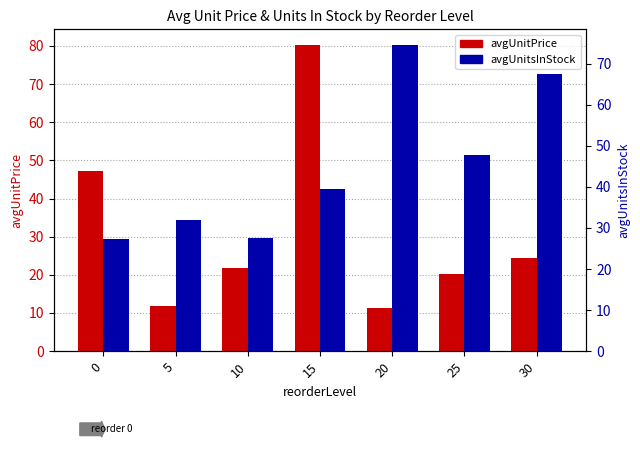

Reading right to left, extract all data points from this chart.

avgUnitPrice: 30=24.3	25=20.3	20=11.3	15=80.3	10=21.8	5=11.7	0=47.2
avgUnitsInStock: 30=67.5	25=47.9	20=74.7	15=39.5	10=27.7	5=32.0	0=27.4